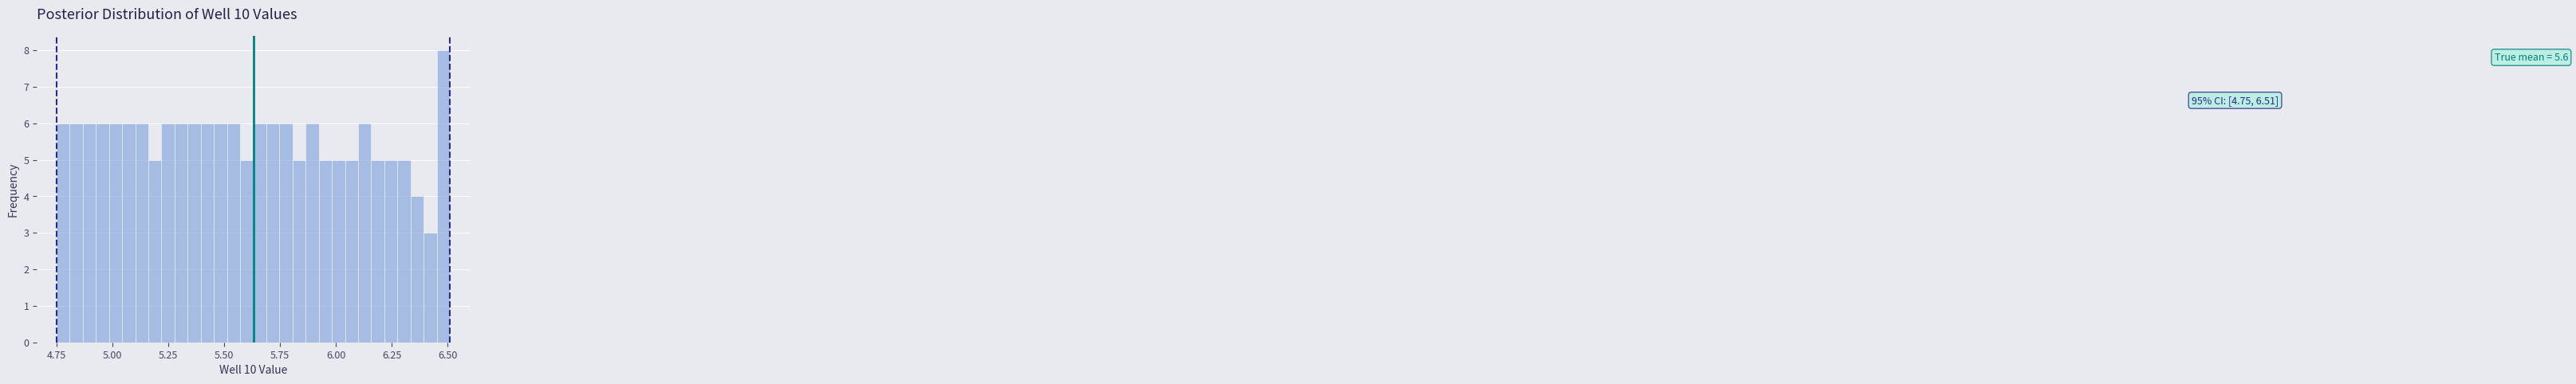

Read against the x-axis, roughly where is the centre of the tallest bar?

6.50